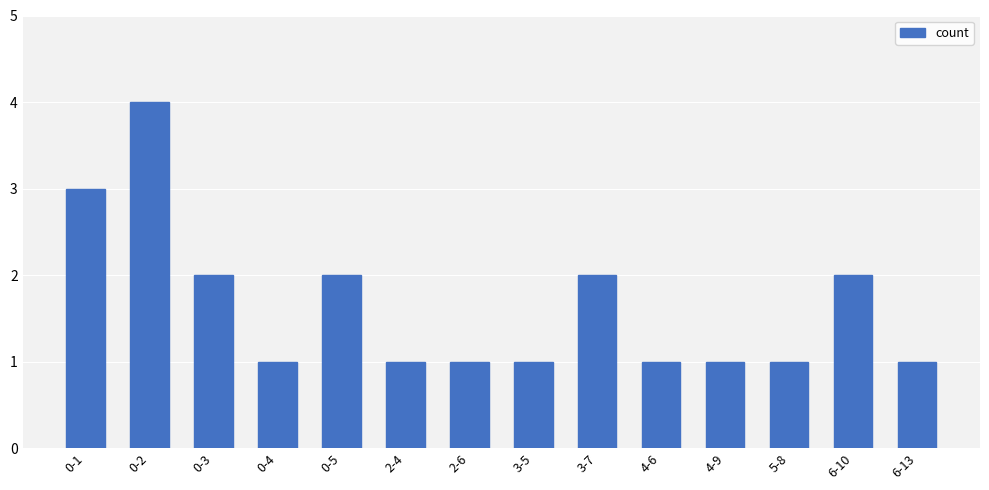

How many series are shown in this chart?

1